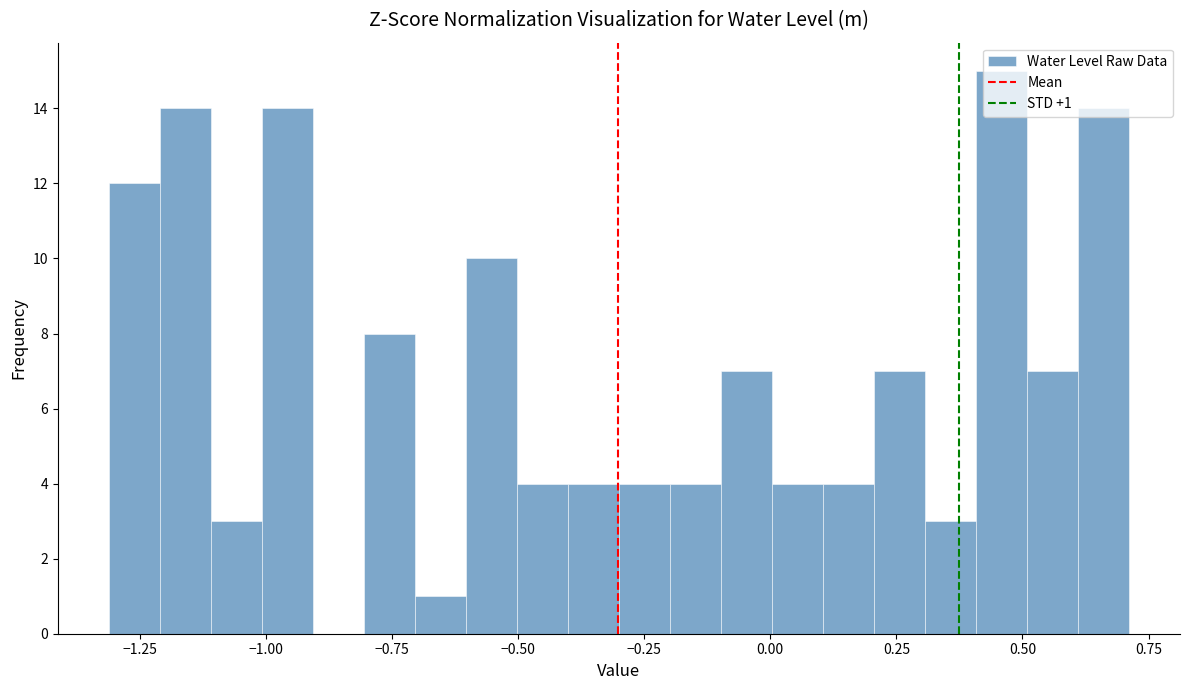

Read against the x-axis, roughly where is the centre of the tallest bar?

0.45